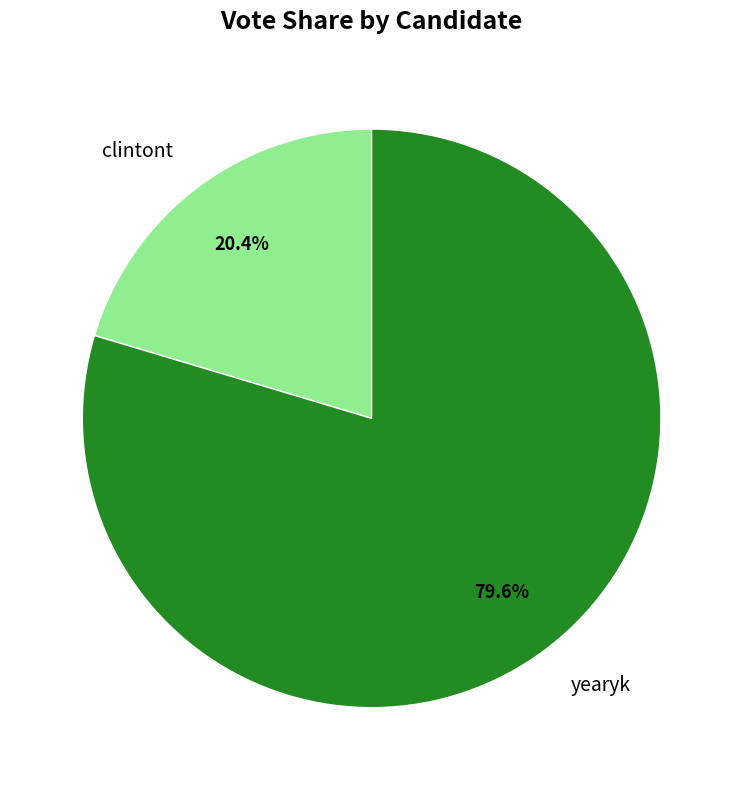

Rank the categories by value from highest to lowest.

yearyk, clintont